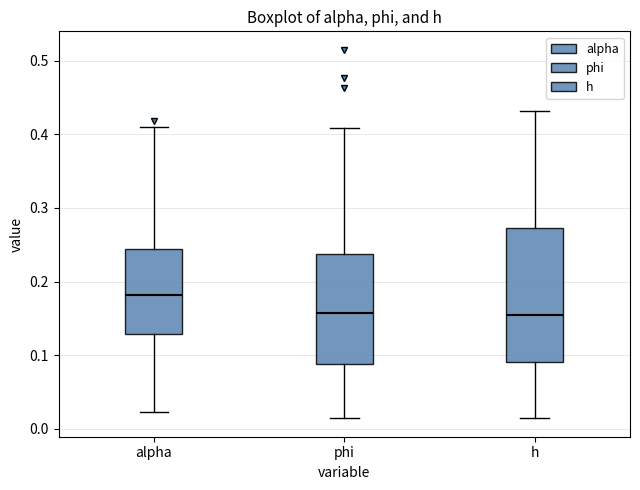

Reading left to right, read every box against the y-axis: the position of its median line, the range the box covers, and the ends of its whiskers. The values are not printed on the chart, so give them approximately, as read against the axis.

alpha: median 0.18, box 0.13 to 0.24, whiskers 0.02 to 0.41
phi: median 0.16, box 0.09 to 0.24, whiskers 0.01 to 0.41
h: median 0.15, box 0.09 to 0.27, whiskers 0.01 to 0.43